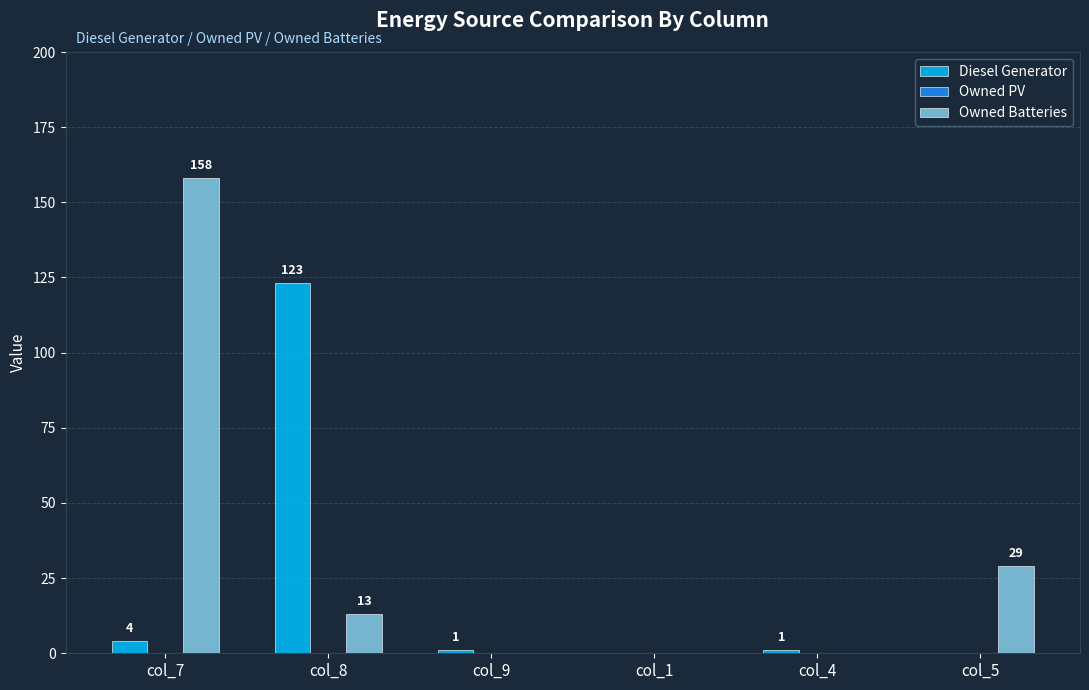

Between col_4 and col_5, which series saw the biggest shift?

Owned Batteries